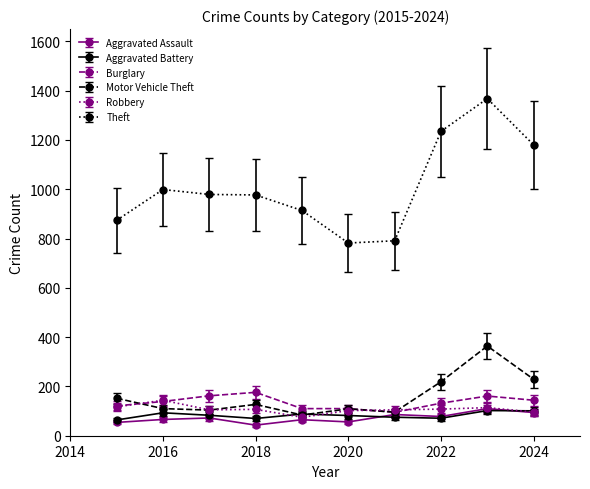

At how many categories does at least one series exceed 629?

10